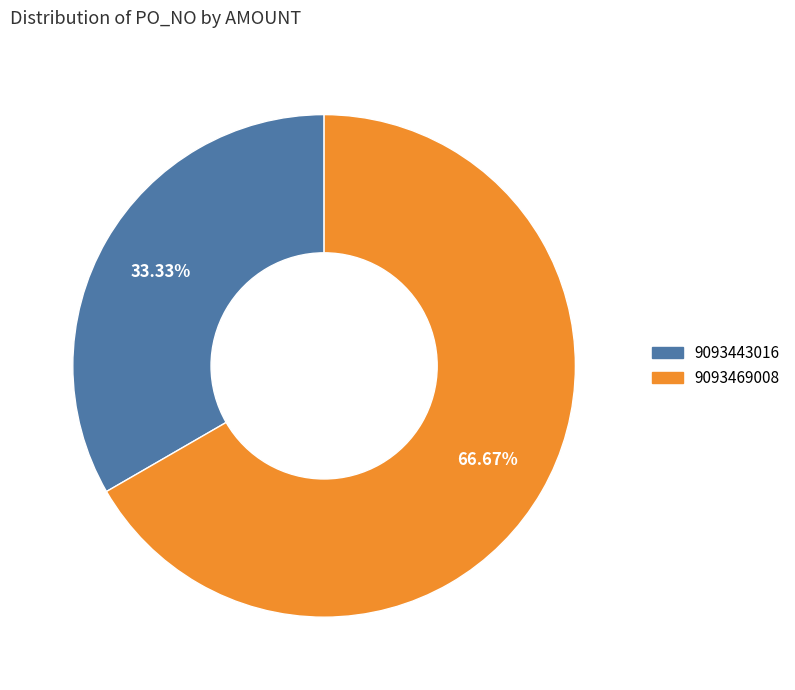

To the nearest percent, what percentage of the pie is 9093469008?

67%